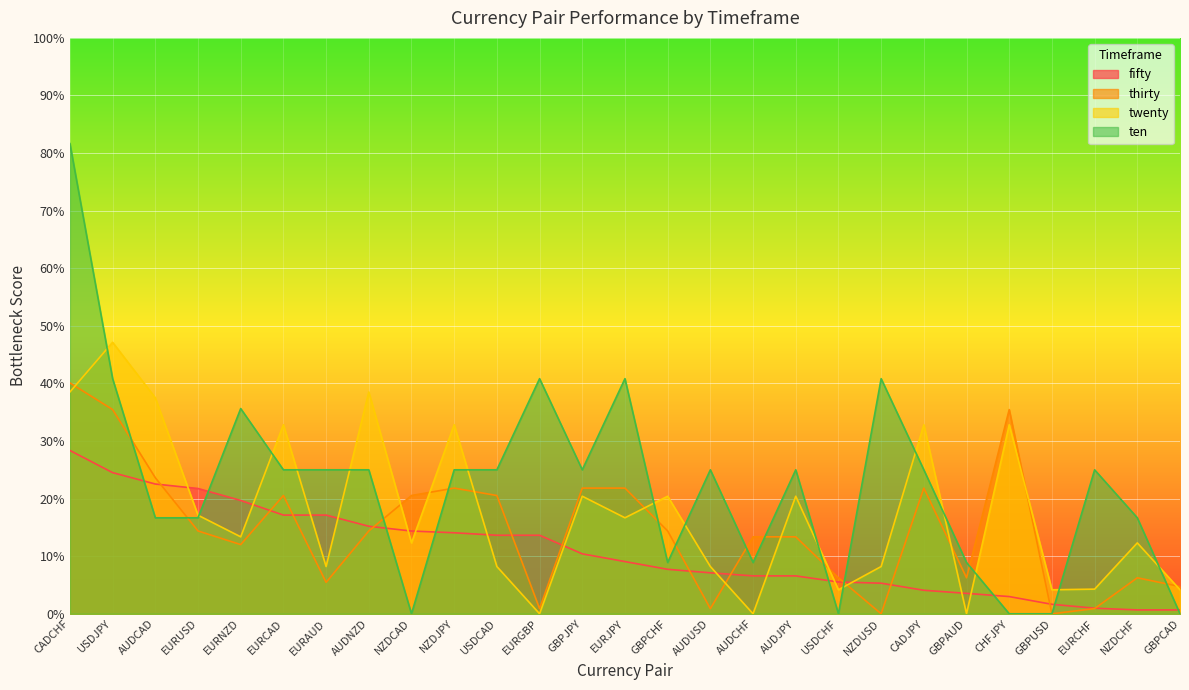

What is the difference between the ten values at AUDJPY and EURJPY?

0.2